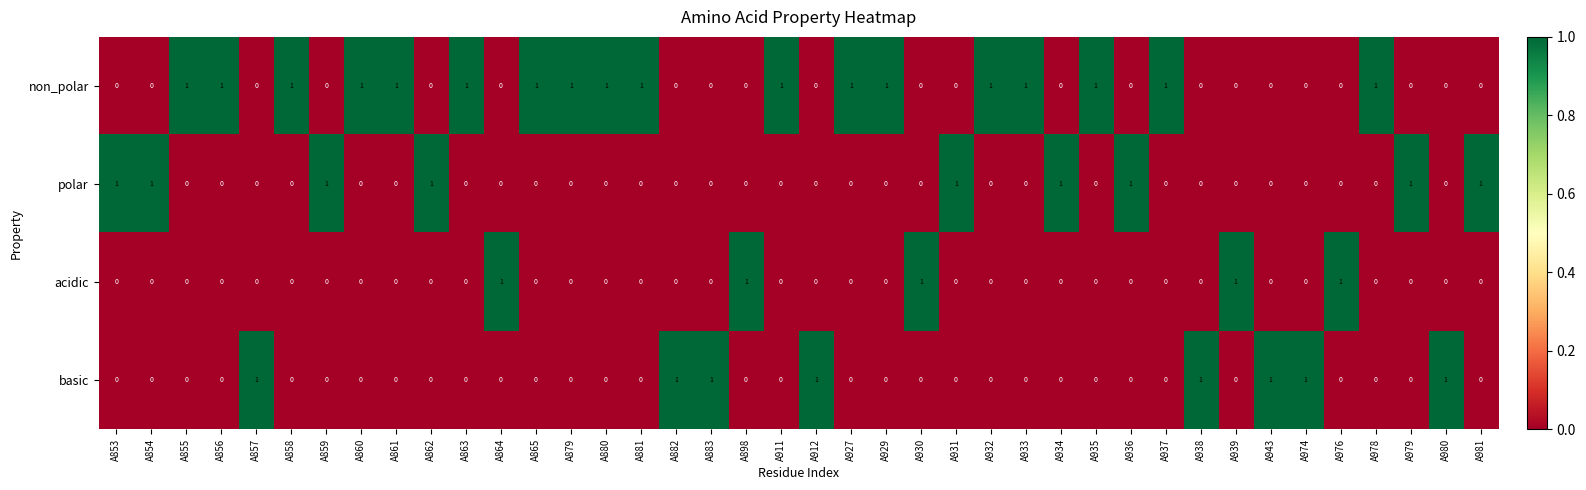

What is the sum of all polar values?

9